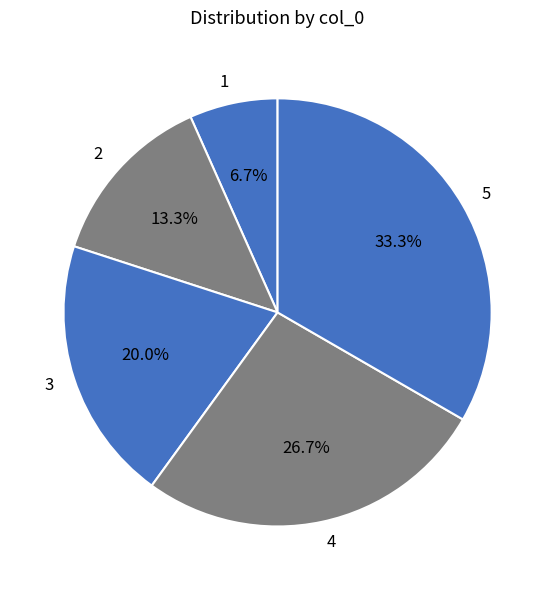

Which has a higher value, 5 or 2?

5